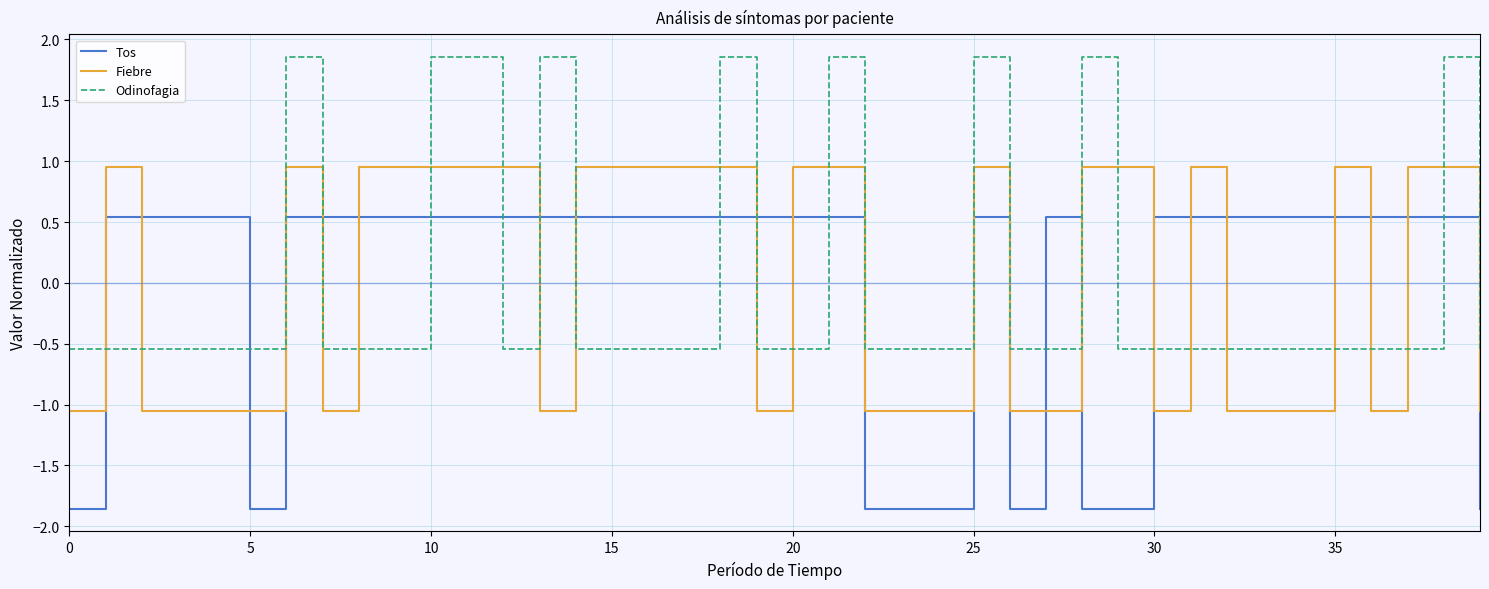

After their last crossing, which series has the higher values: Fiebre or Odinofagia?

Odinofagia